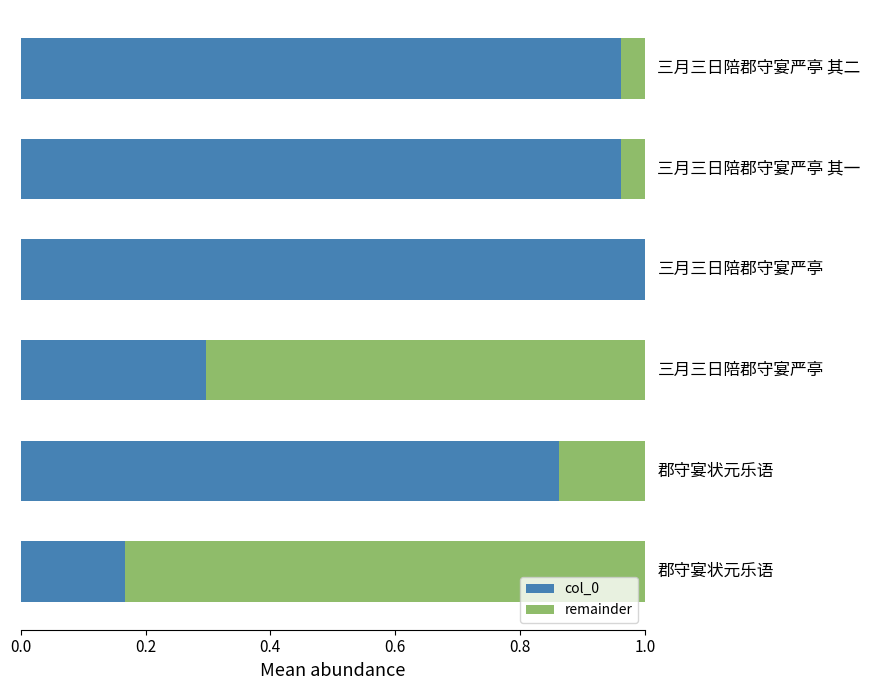

What is the sum of all col_0 values?

4.3